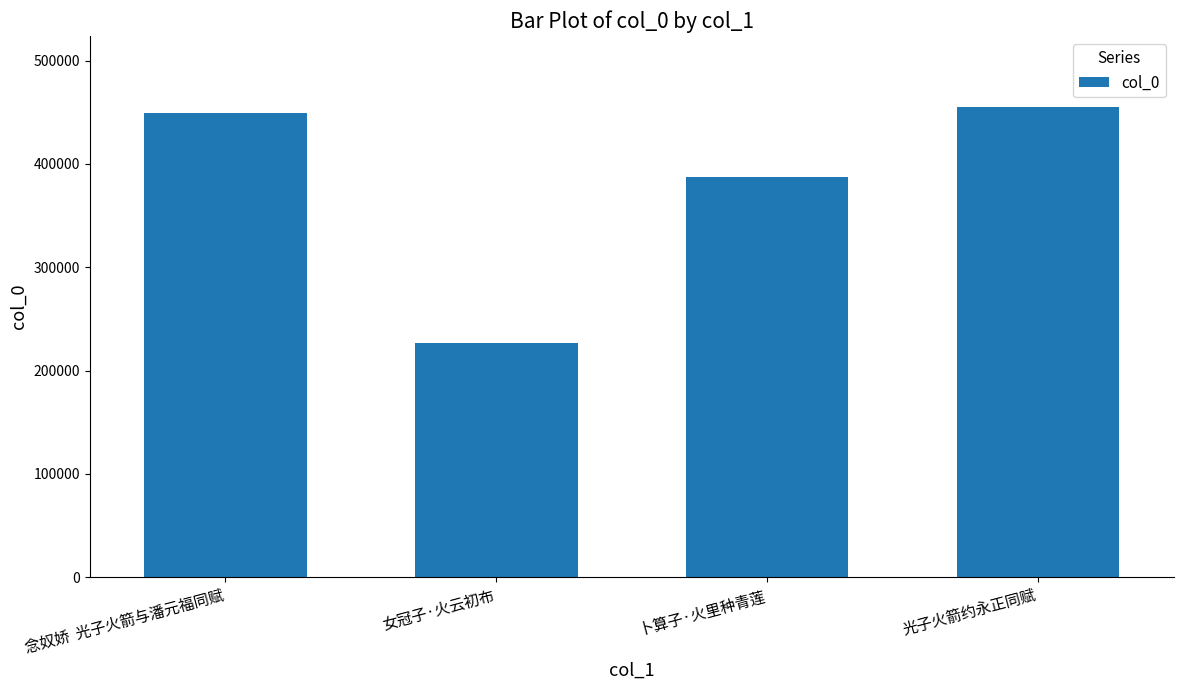

Read the value at 女冠子·火云初布, to the nearest 10.

226490